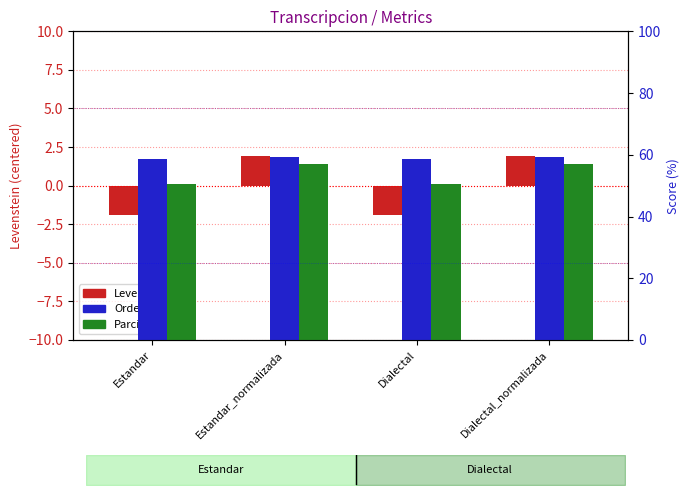

Read the Orden value at Dialectal_normalizada.

59.3